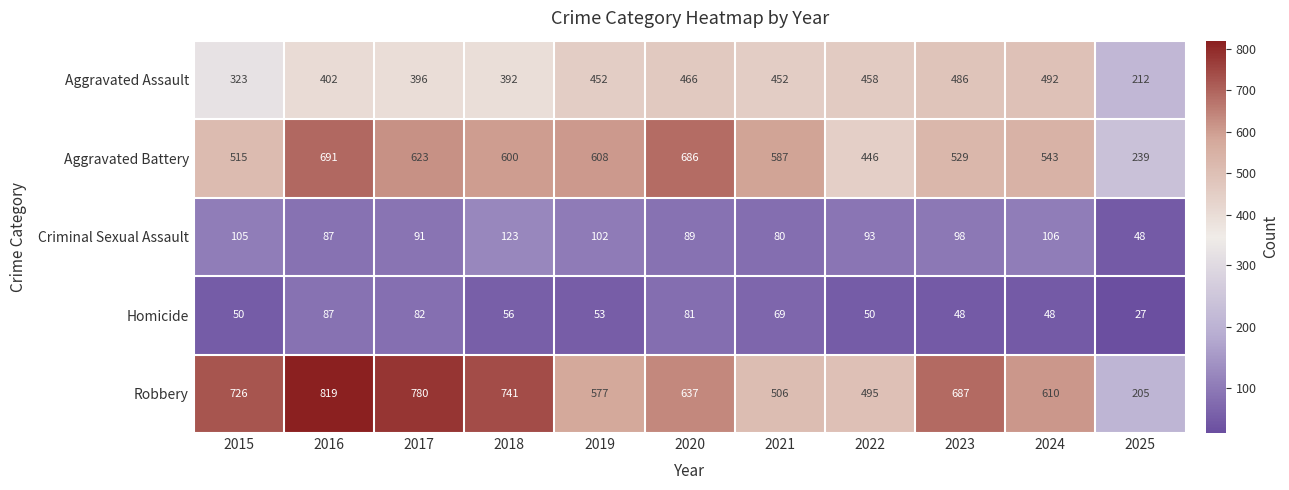

The value of Robbery at 2016 is 1455. True or false?

False